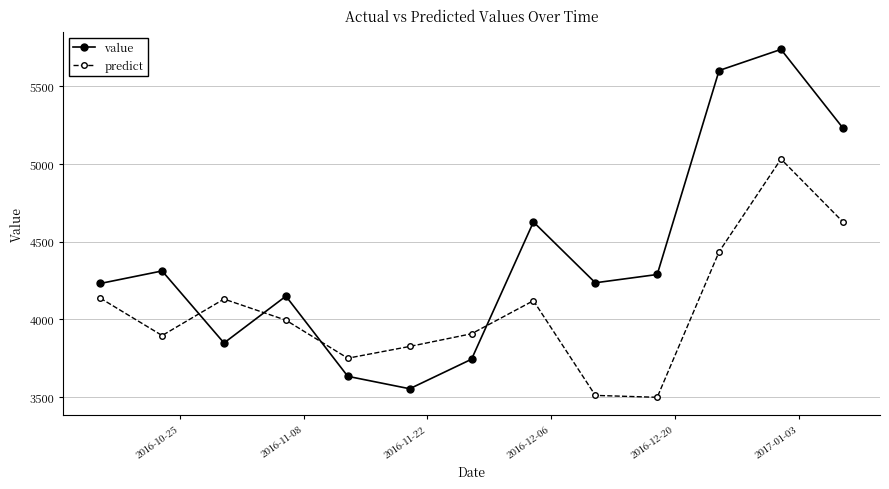

What is the sum of all predict values?

52865.8